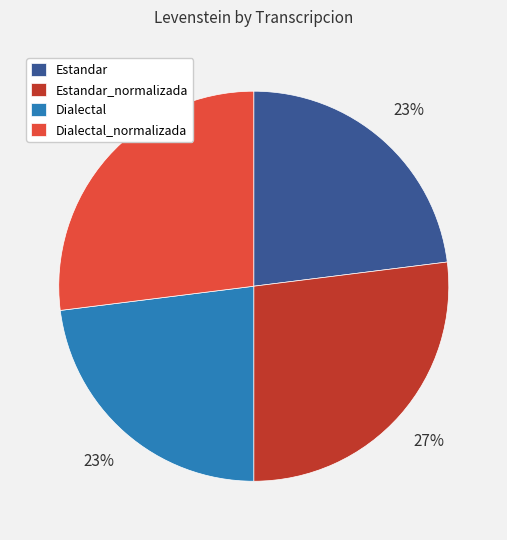

To the nearest percent, what percentage of the pie is Dialectal?

23%